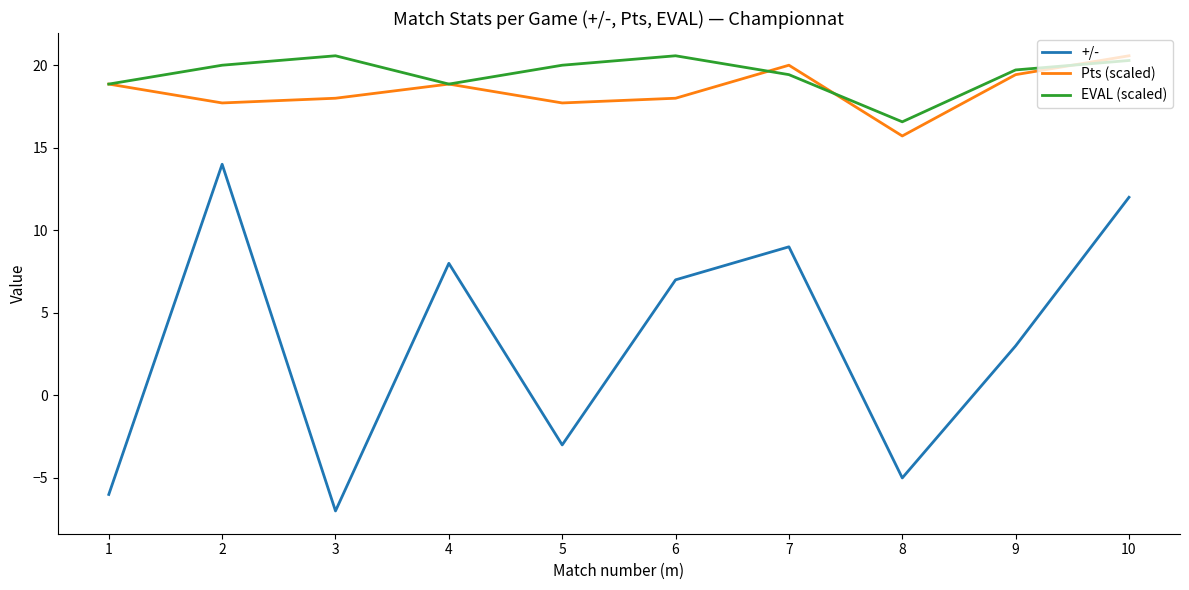

True or false: +/- and Pts (scaled) cross at least once.

False